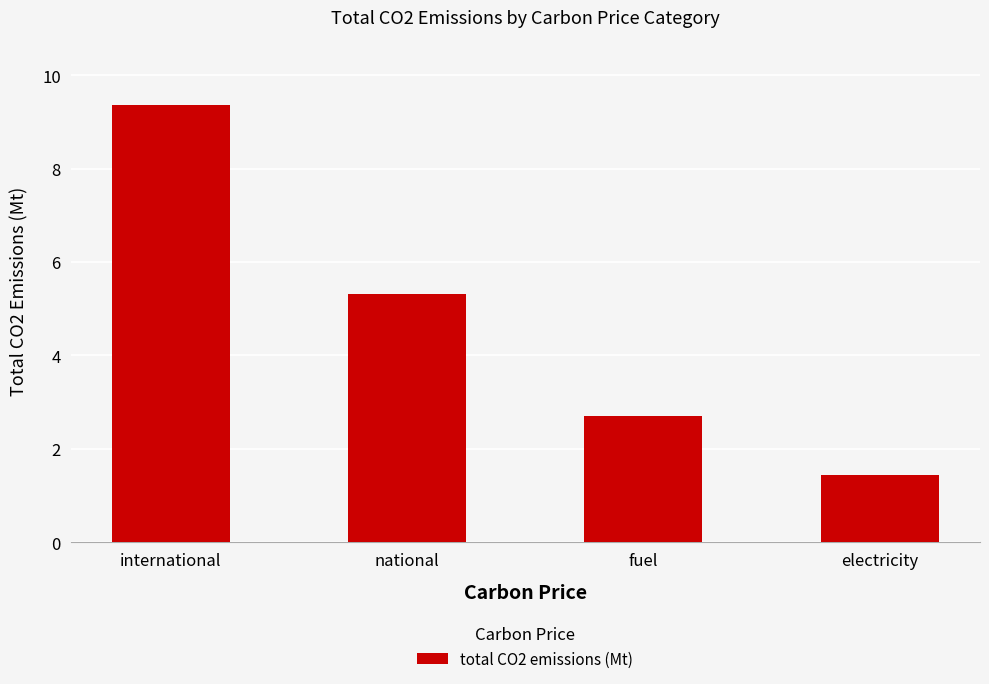

What is the change in value from national to fuel?

-2.6